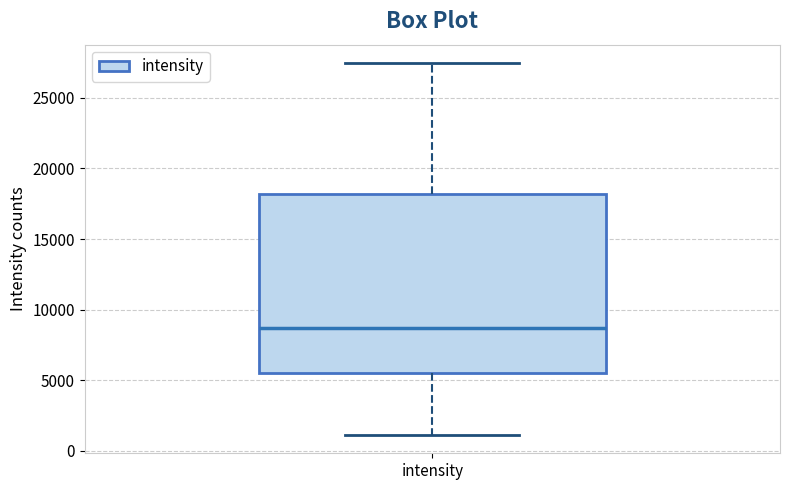

Read this box plot against the y-axis: the position of the median line, the range covered by the box, and the ends of both whiskers. The values are not printed on the chart, so give them approximately, as read against the axis.

median 8500, box 5500 to 18000, whiskers 1000 to 27500